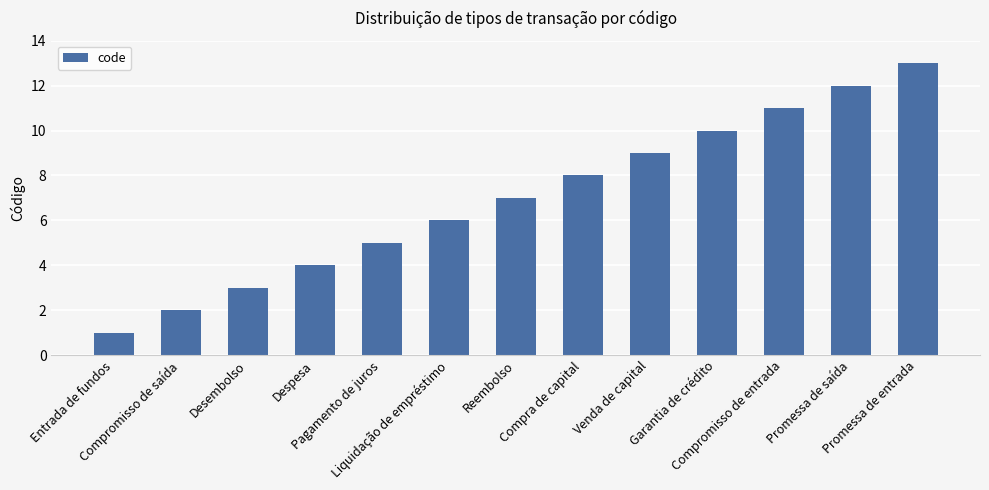

What is the label of the 3rd bar from the right?

Compromisso de entrada